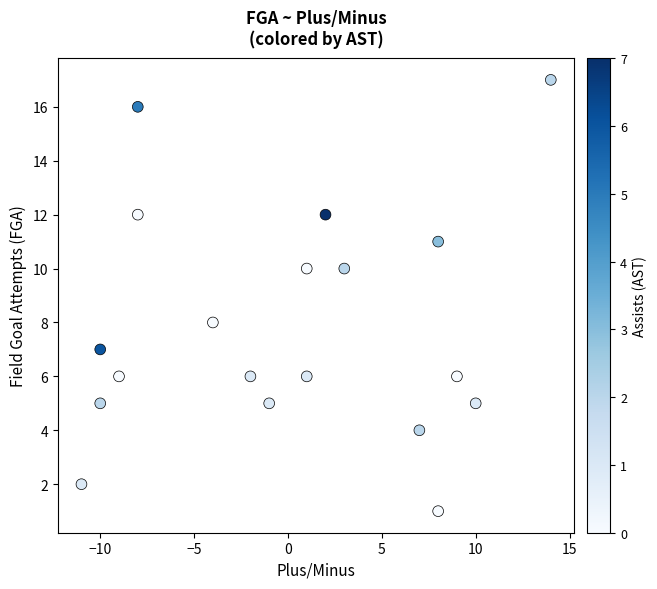

What is the range of X values (max minus min)?

25